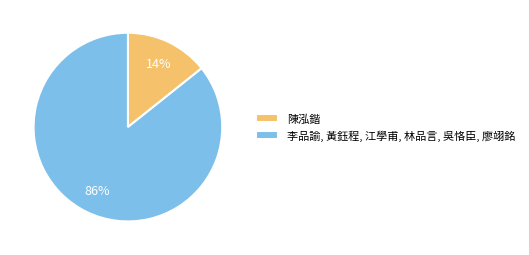

Count the number of slices in the pie.

2